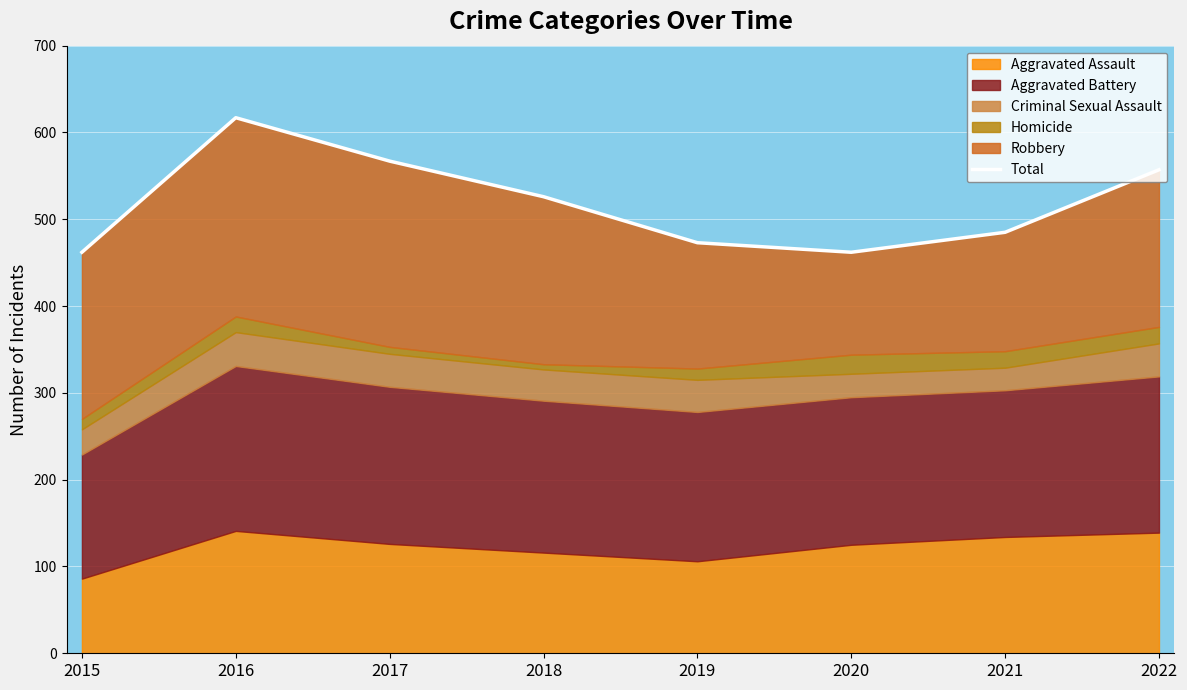

What is the sum of the values at 2017 and 2018?

1093